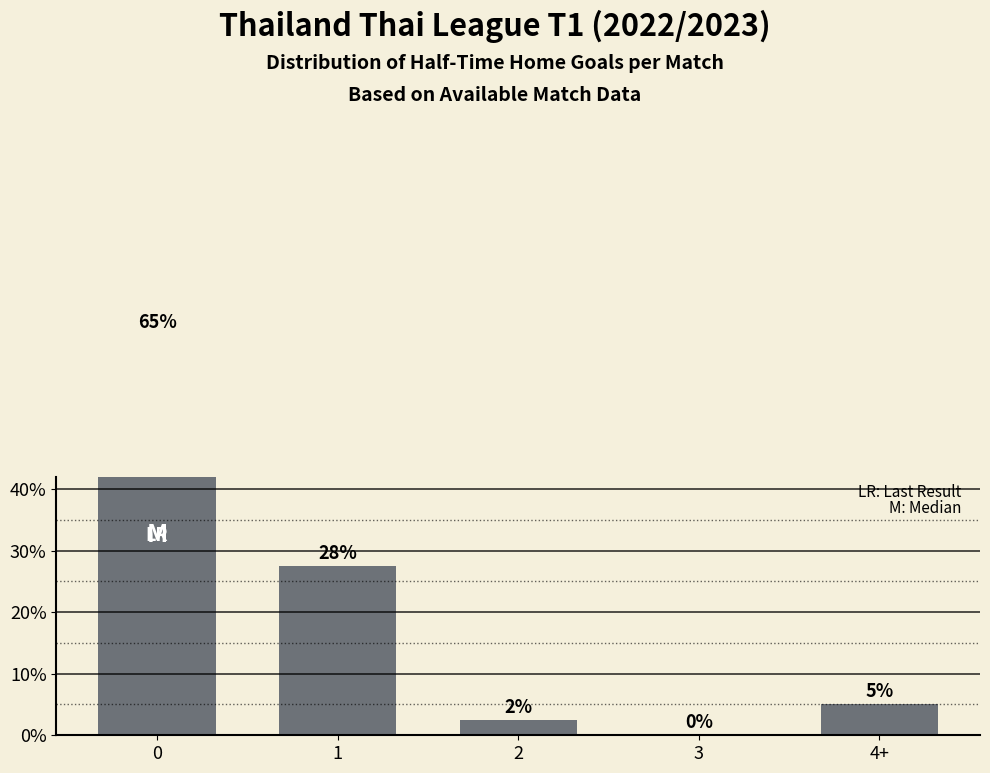

What is the change in value from 0 to 1?

-37.5